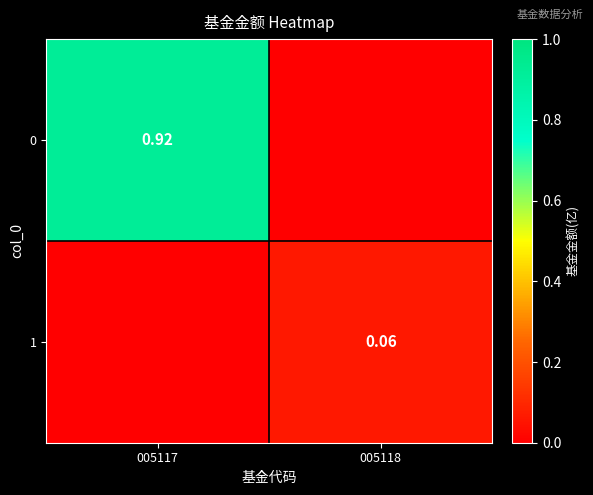

At how many categories does at least one series exceed 0?

2